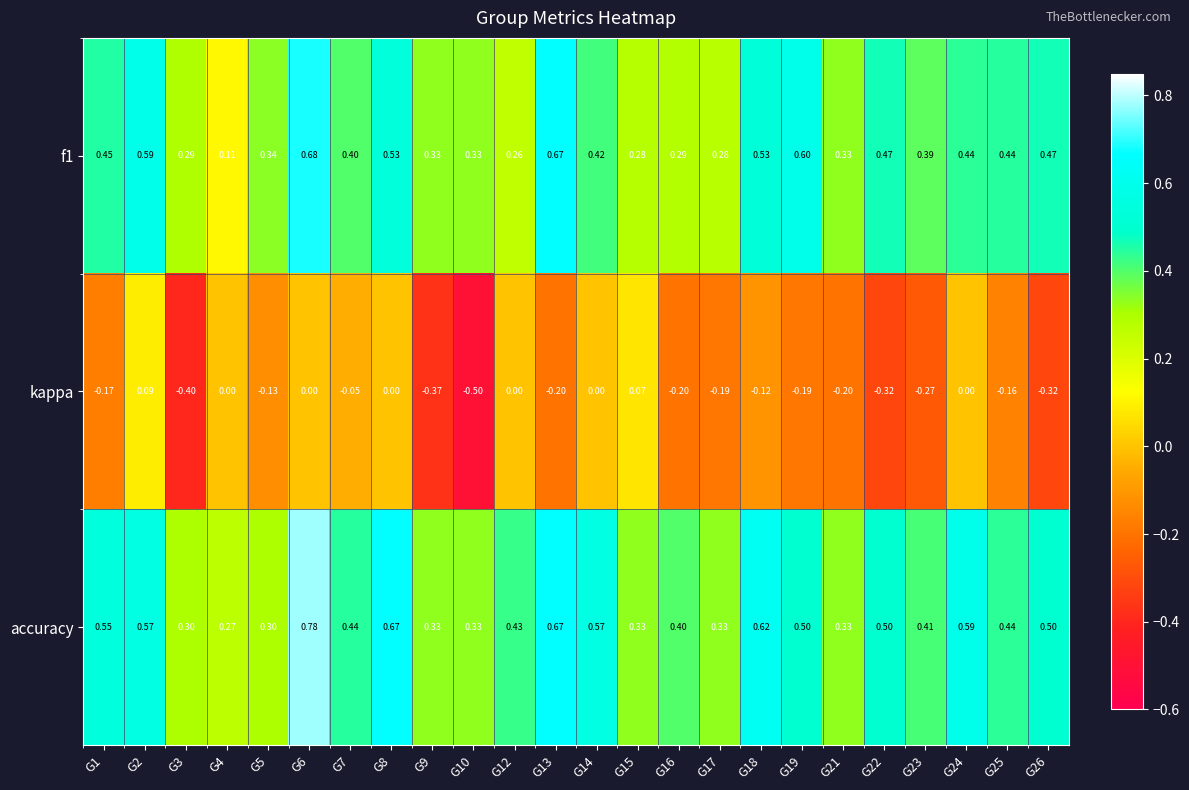

Which series has the largest total across all categories?

accuracy